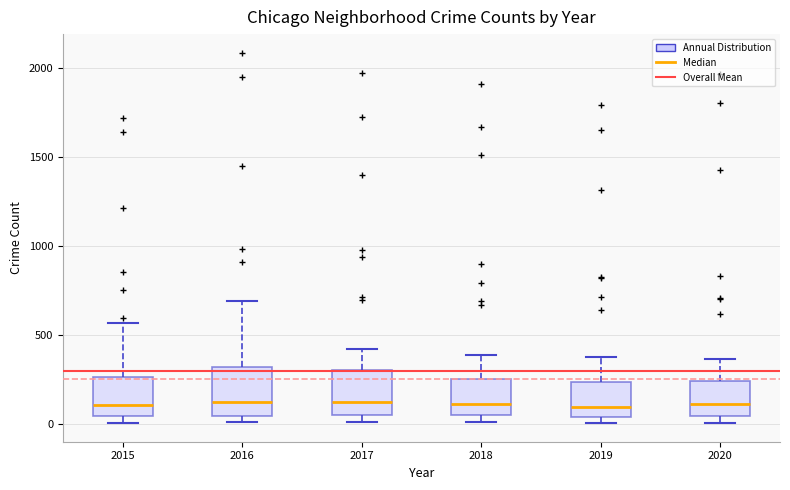

Reading left to right, read every box against the y-axis: the position of its median line, the range the box covers, and the ends of its whiskers. The values are not printed on the chart, so give them approximately, as read against the axis.

2015: median 100, box 50 to 250, whiskers 0 to 550
2016: median 150, box 50 to 300, whiskers 0 to 700
2017: median 100, box 50 to 300, whiskers 0 to 400
2018: median 100, box 50 to 250, whiskers 0 to 400
2019: median 100, box 50 to 250, whiskers 0 to 400
2020: median 100, box 50 to 250, whiskers 0 to 350